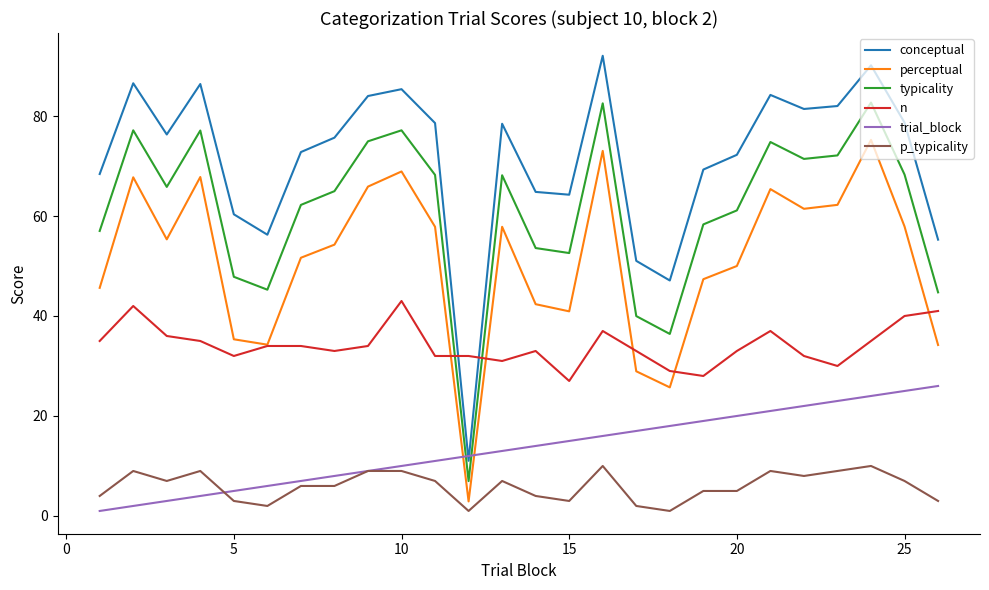

Rank the series by their maximum value, from lowest to highest.

p_typicality, trial_block, n, perceptual, typicality, conceptual